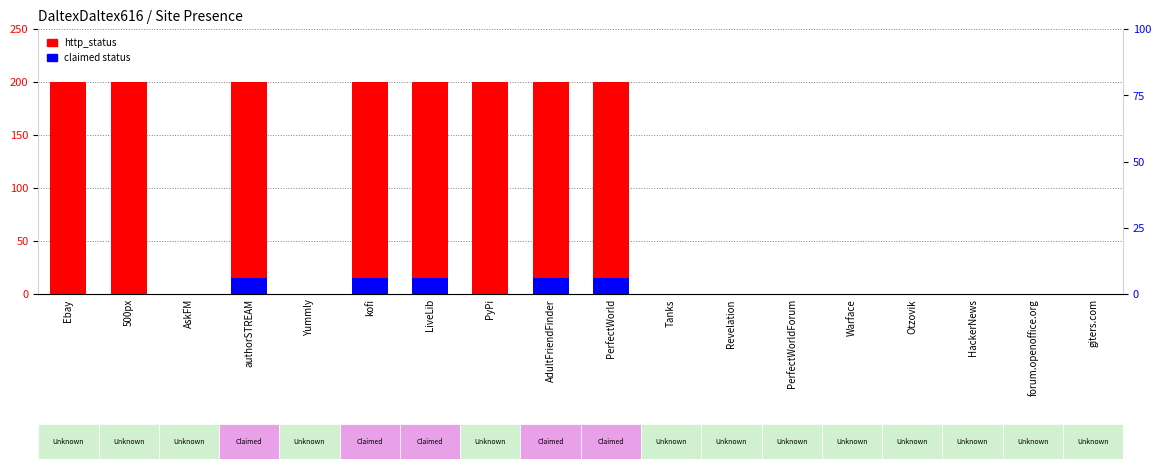

Which series has the largest total across all categories?

http_status